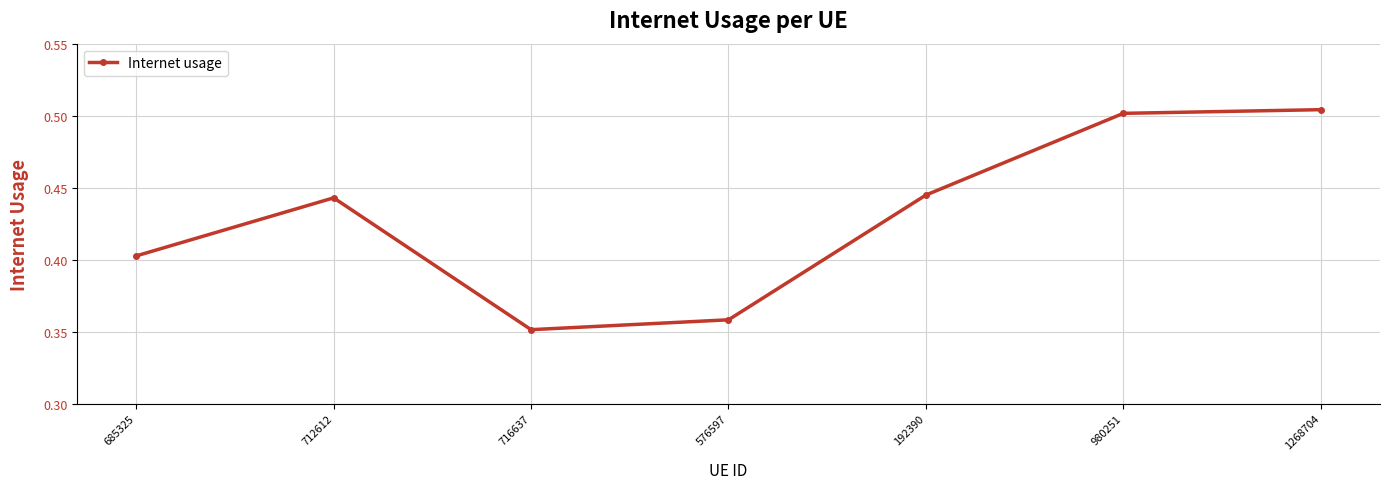

Is this an area chart (filled region under the line)?

No